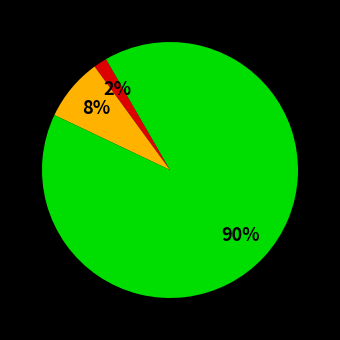

Is there a majority slice in this chart?

Yes